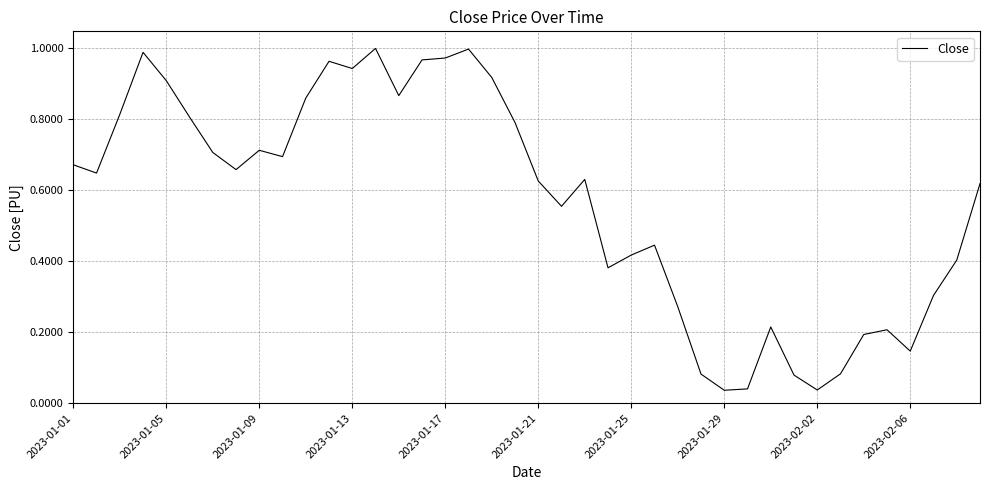

How many lines are shown in the chart?

1